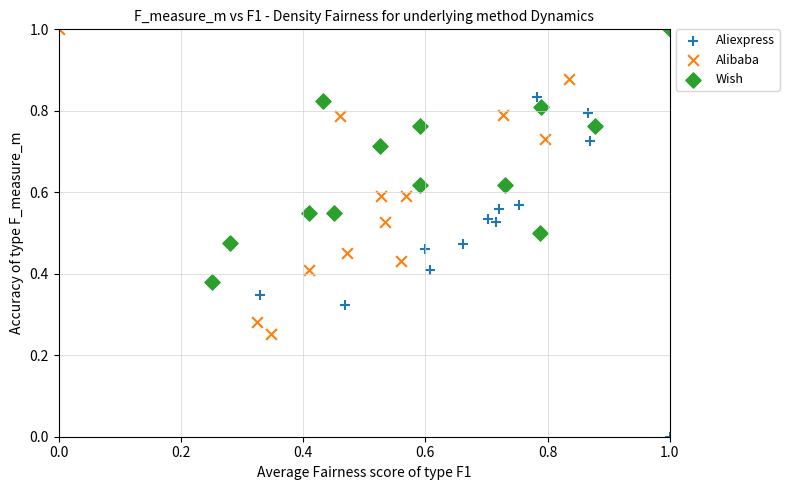

Which series reaches the minimum Y coordinate?

Aliexpress